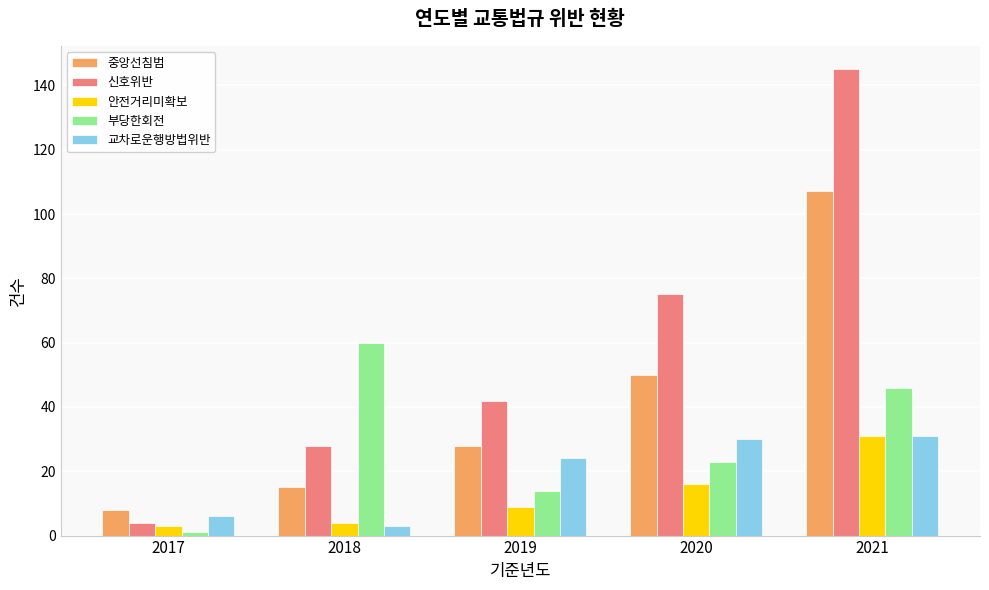

True or false: 교차로운행방법위반 has a value of 30 at 2020.

True